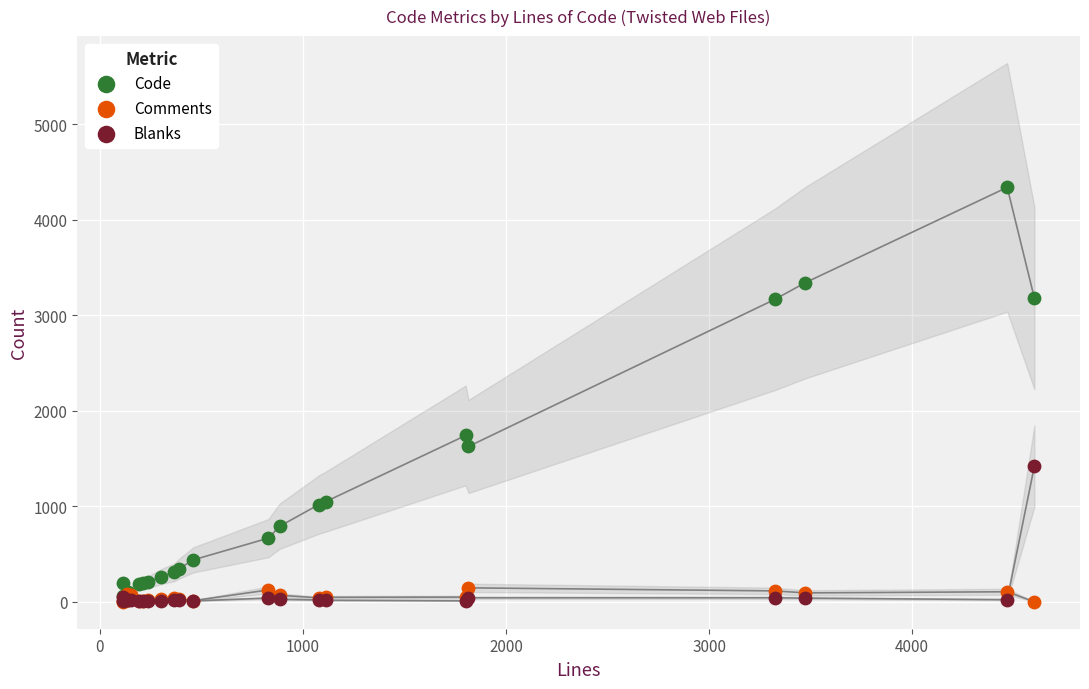

What are all the series names shown in the legend?

Code, Comments, Blanks